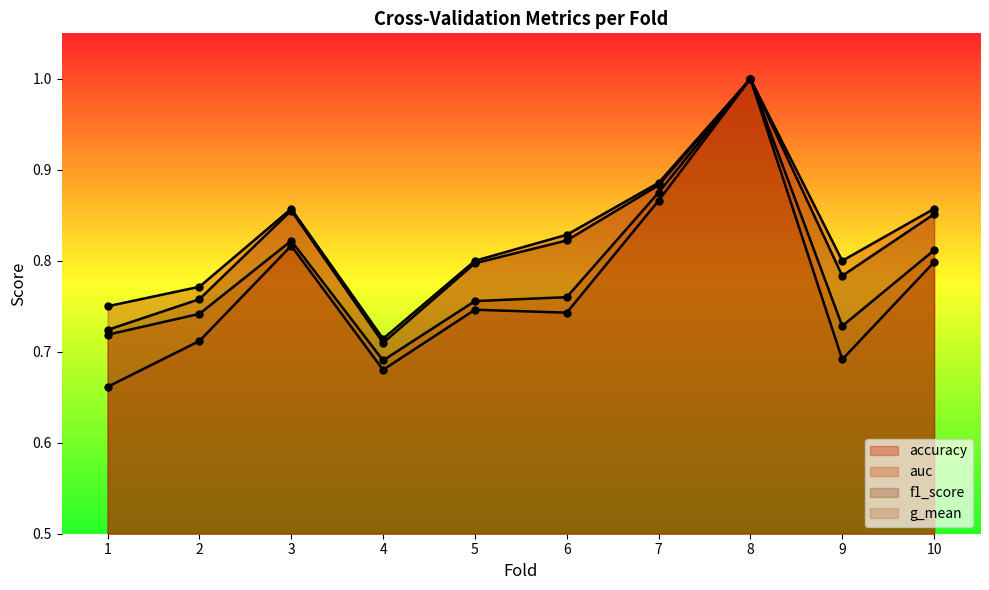

True or false: f1_score and accuracy intersect in this chart.

False